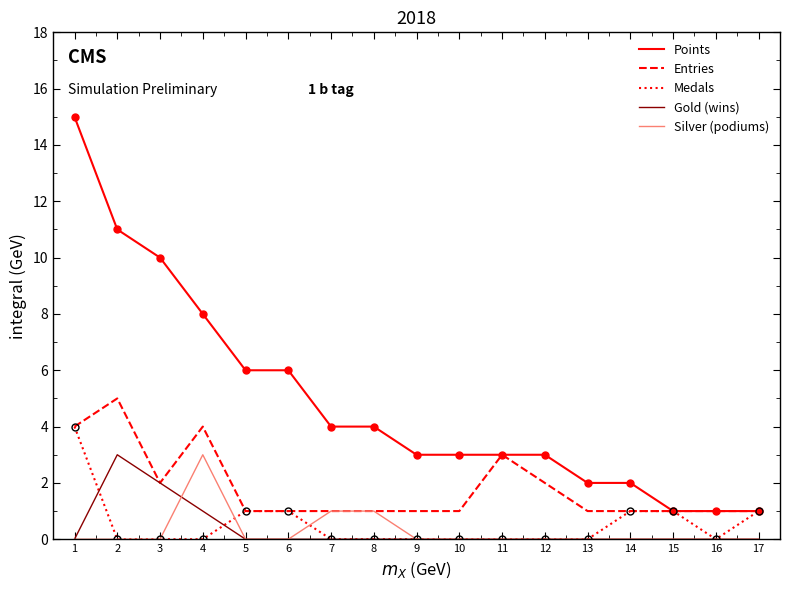

Count the Medals values in the range 0 to 1.

16